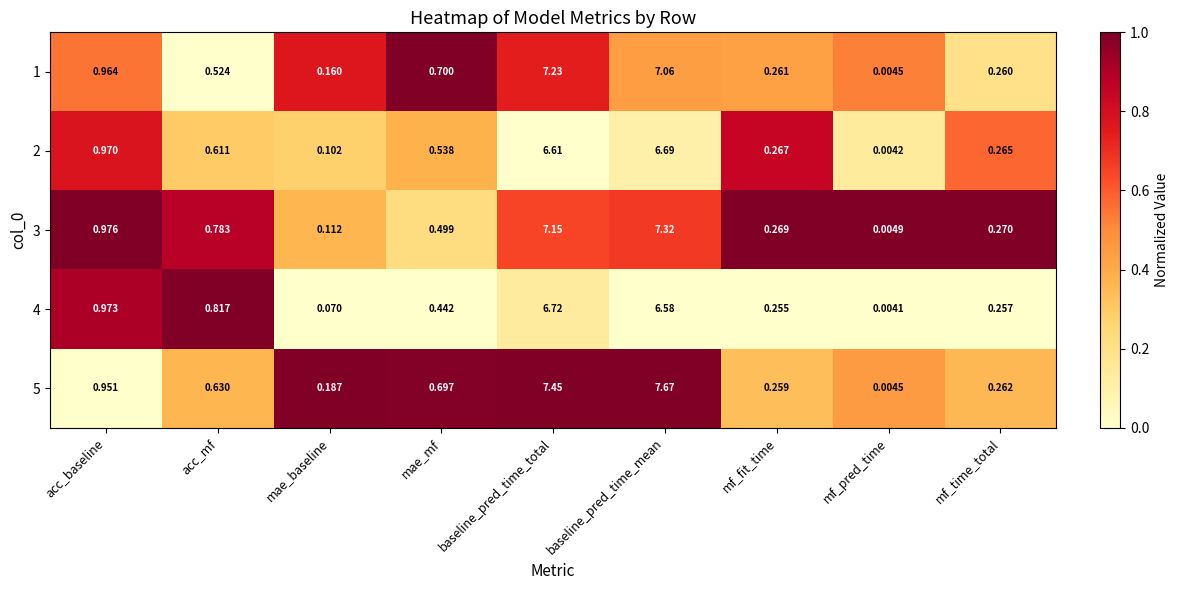

Is the value of 3 at baseline_pred_time_total greater than the value of 1 at mf_time_total?

Yes